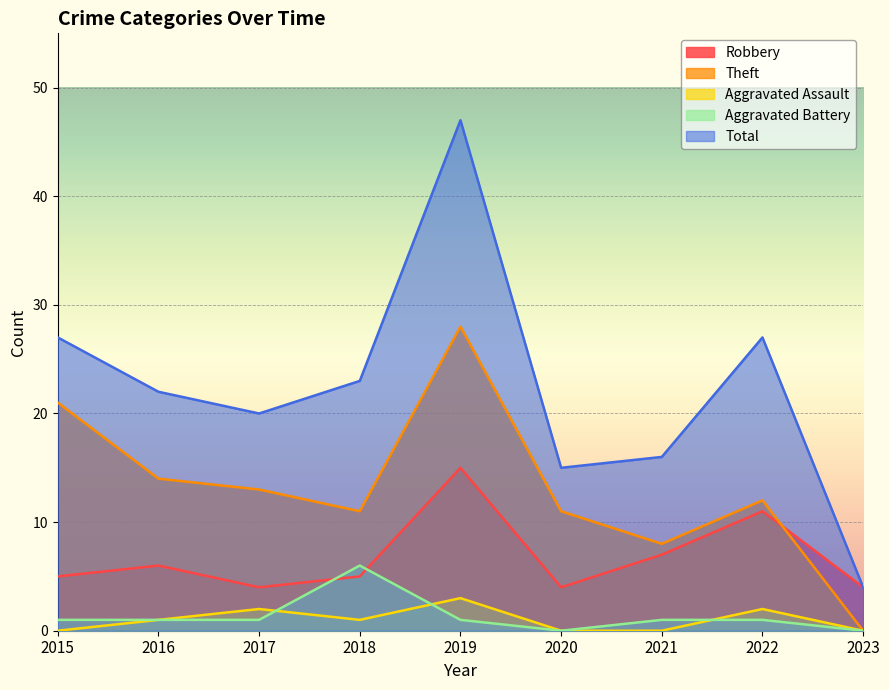

After their last crossing, which series has the higher values: Theft or Robbery?

Robbery